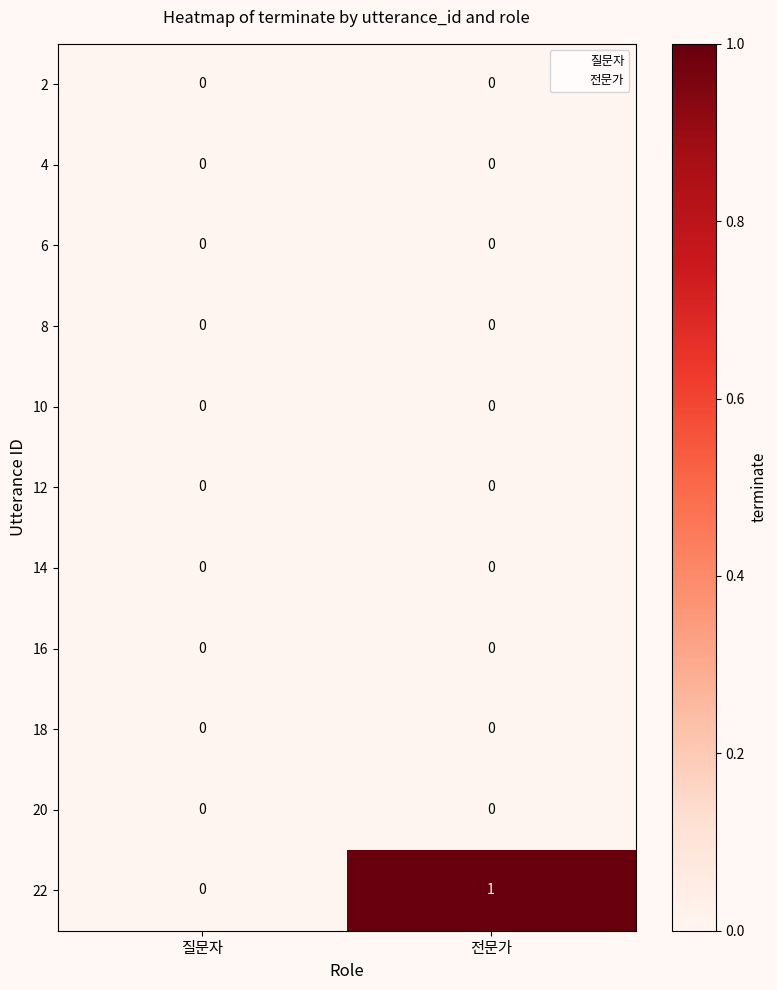

Reading left to right, transcribe all the data shown in this chart.

2: 0	0
4: 0	0
6: 0	0
8: 0	0
10: 0	0
12: 0	0
14: 0	0
16: 0	0
18: 0	0
20: 0	0
22: 0	1